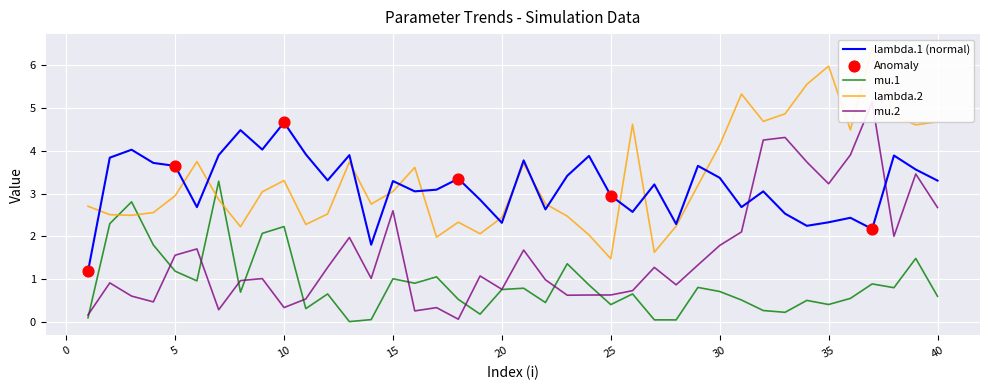

Which series reaches the maximum Y coordinate?

lambda.2